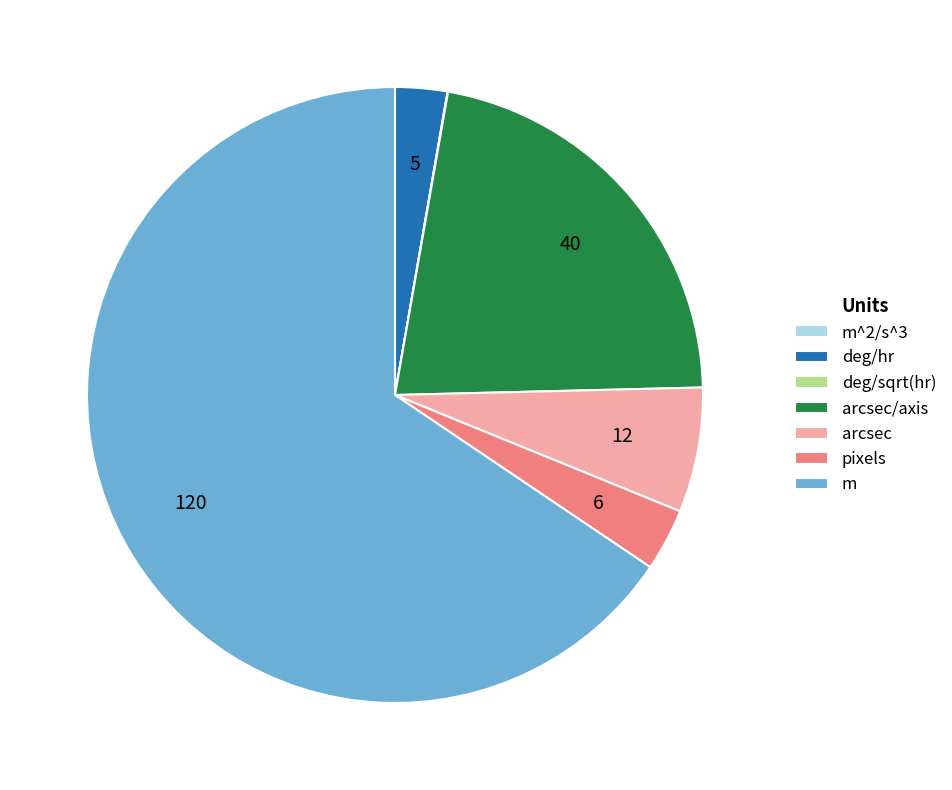

Does any single category account for the majority?

Yes